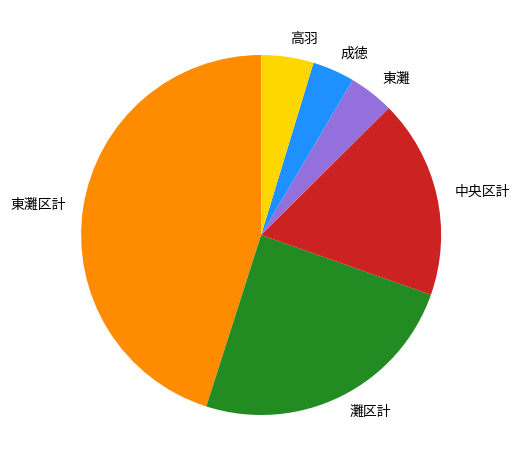

What is the largest slice in the pie chart?

東灘区計